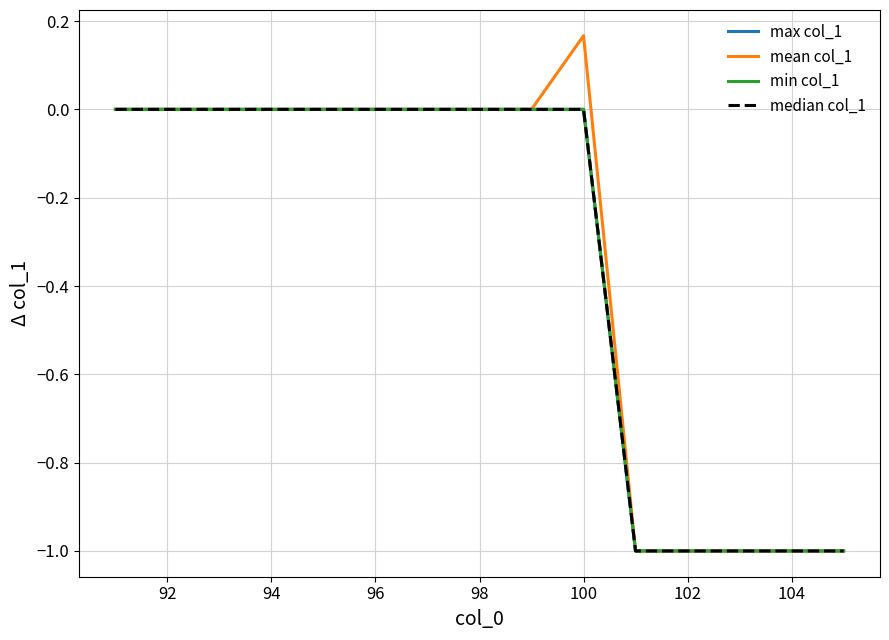

Does the chart display data point markers on the line(s)?

No